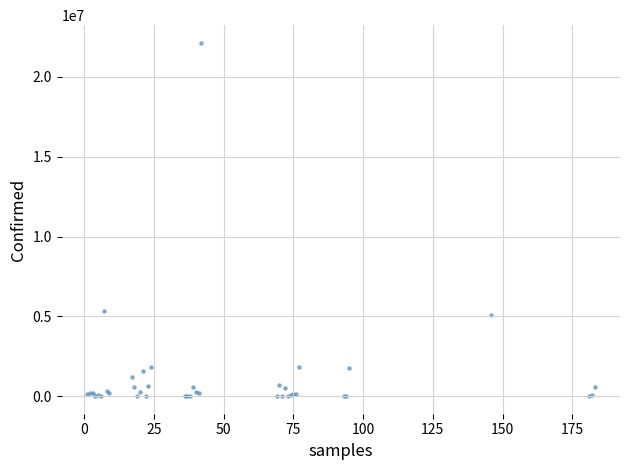

What Y value in the scatter plot is closest to 11070444?

5339382